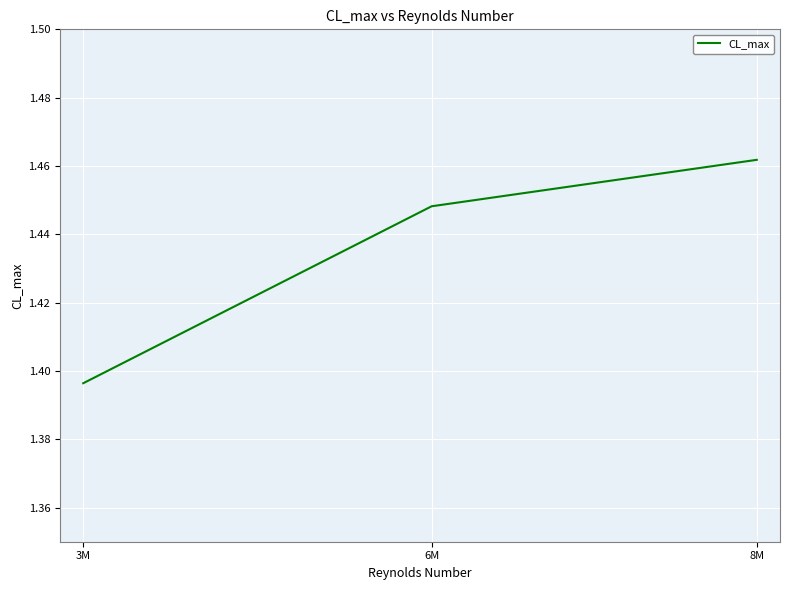

What is the sum of the values at 6M and 3M?

2.8